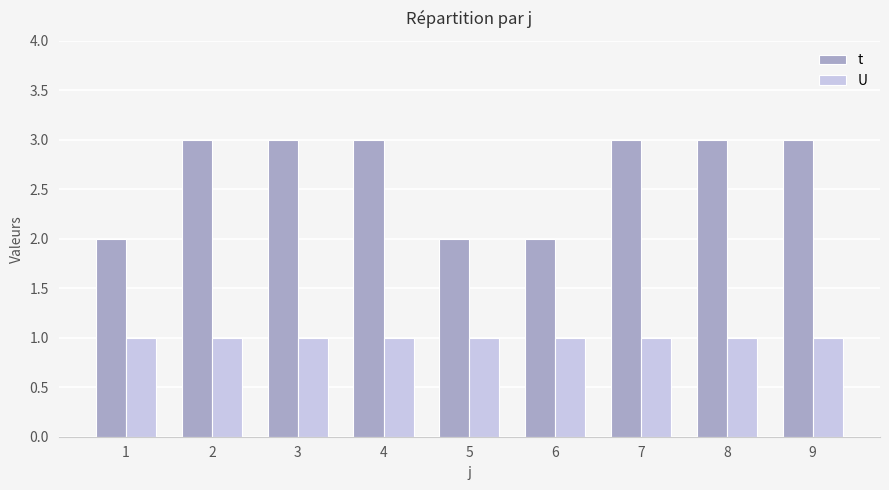

Is the value of t at 5 greater than the value of U at 3?

Yes